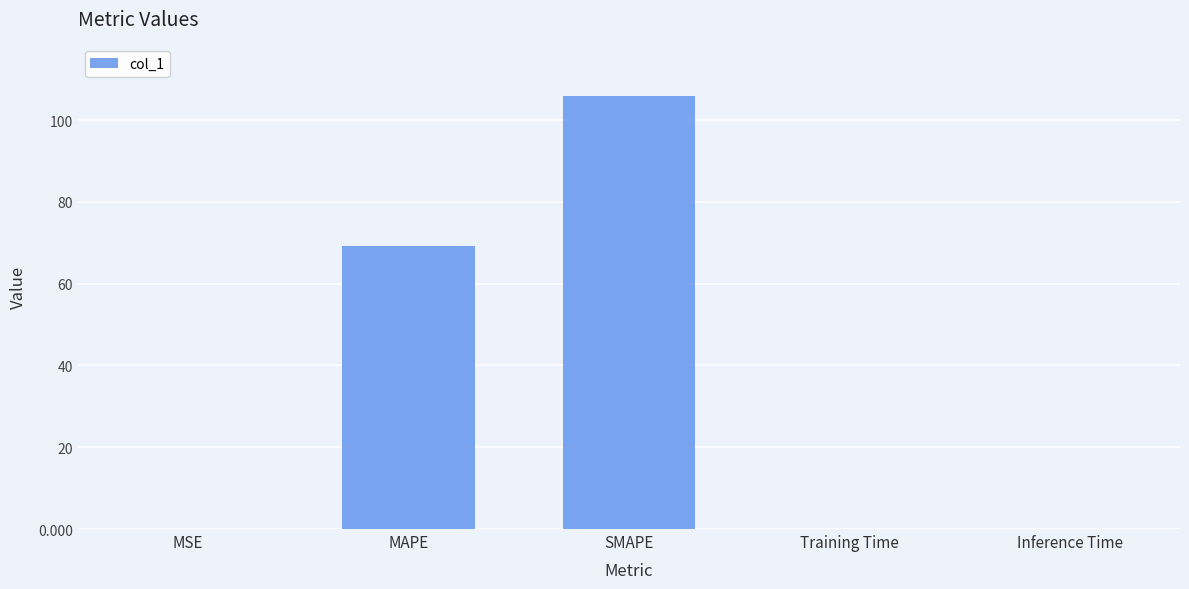

Where is the data nearest to the value 52?

MAPE